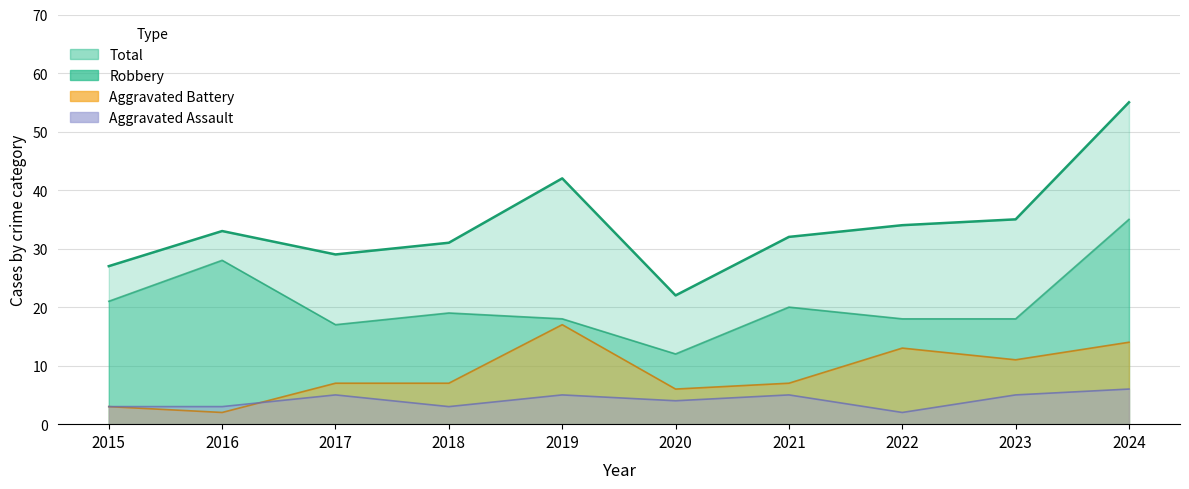

What are all the series names shown in the legend?

Aggravated Assault, Aggravated Battery, Robbery, Total